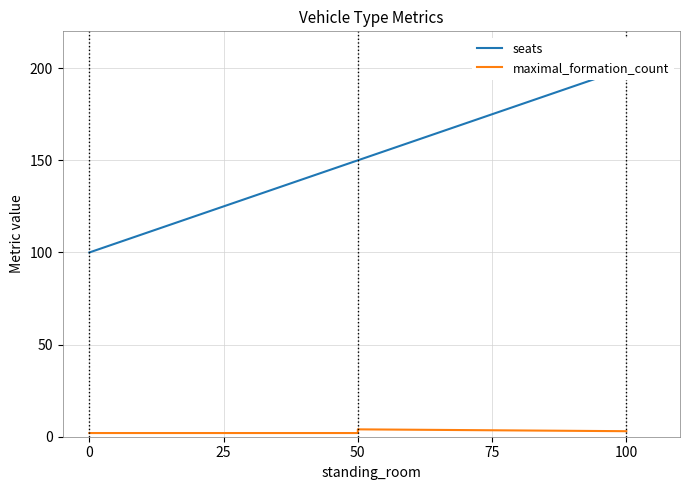

True or false: maximal_formation_count and seats intersect in this chart.

False